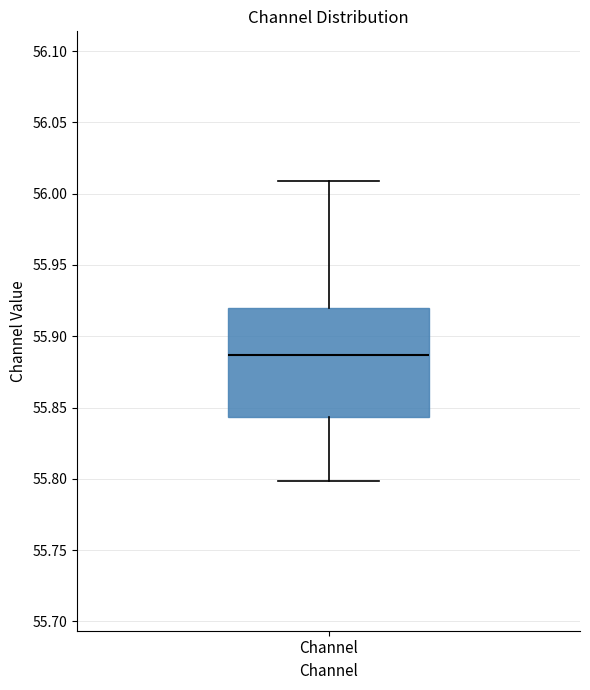

Transcribe this box plot: give where the median line is, the range the box spans, and where the two whiskers end, as read against the y-axis. The values are not printed on the chart, so give them approximately, as read against the axis.

median 55.885, box 55.845 to 55.920, whiskers 55.800 to 56.010